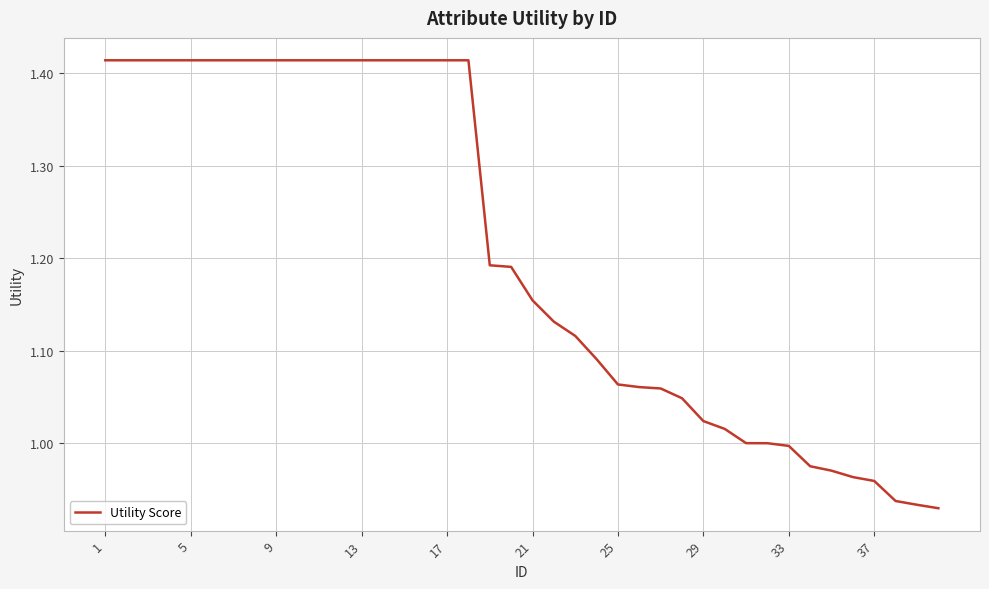

What is the difference between the maximum and minimum values?

0.5